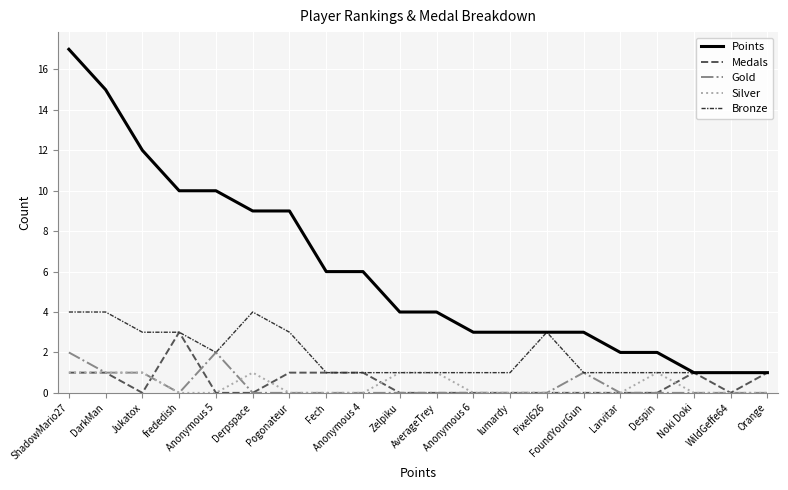

Is this an area chart (filled region under the line)?

No